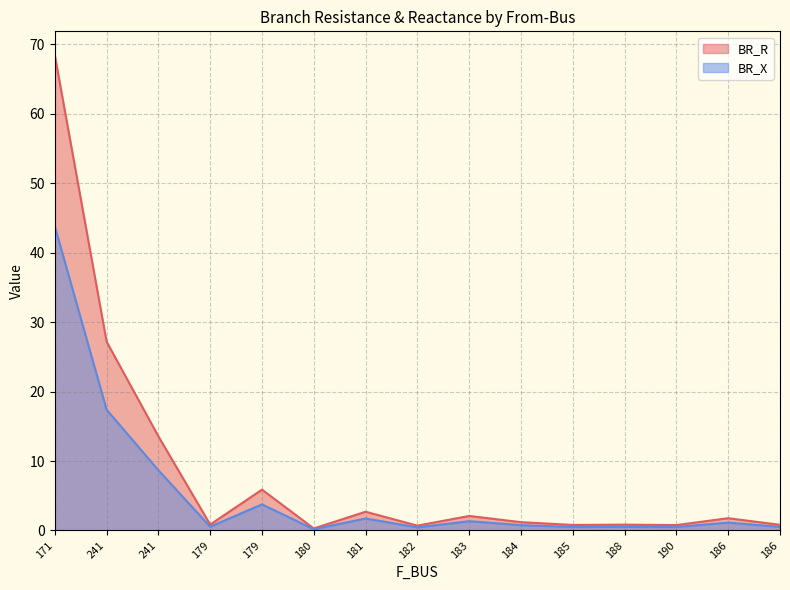

At which label is BR_R closest to 34?

241